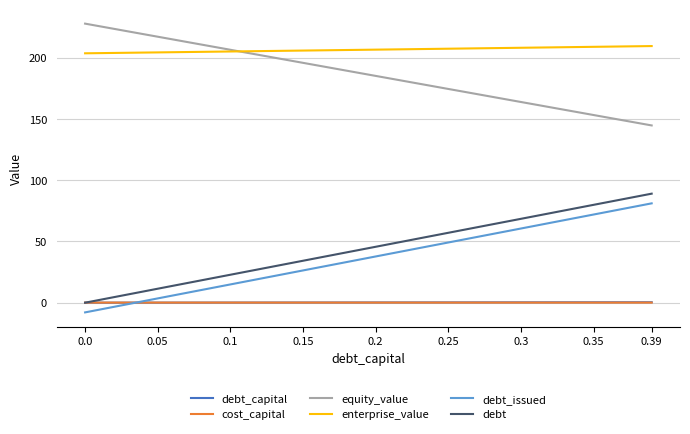

Is this an area chart (filled region under the line)?

No